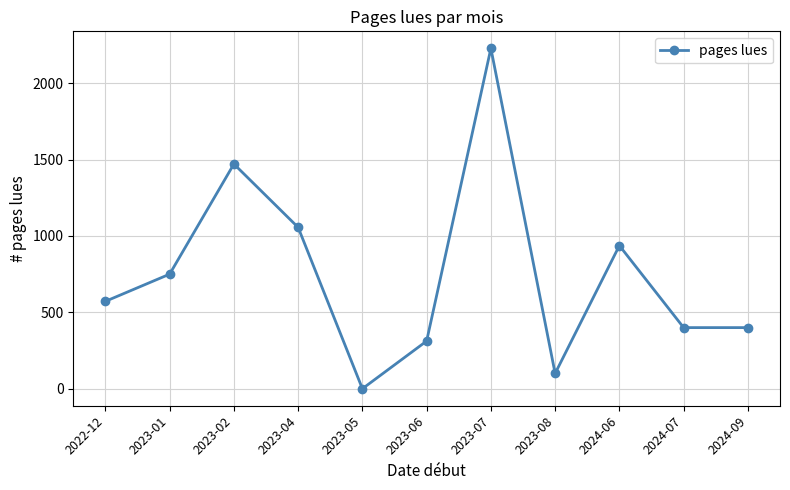

Approximately how many times larger is the value at 2024-09 compared to 2023-08?

4.0